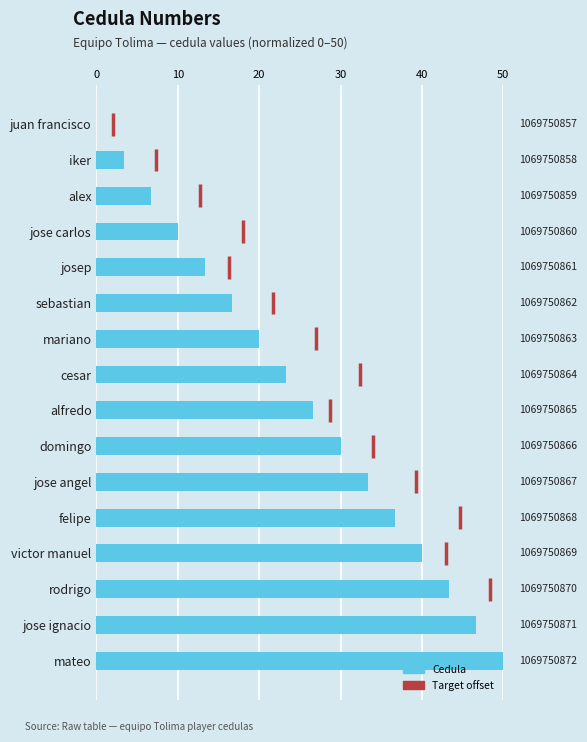

Are the bars horizontal?

Yes